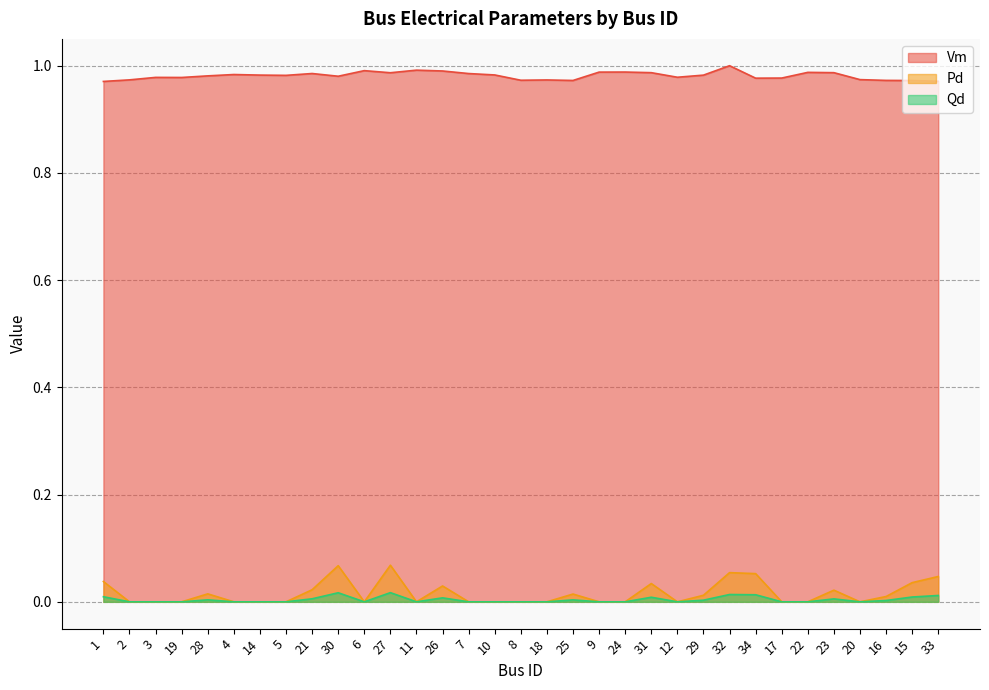

Reading left to right, extract all data points from this chart.

Vm: 1=1.0	2=1.0	3=1.0	19=1.0	28=1.0	4=1.0	14=1.0	5=1.0	21=1.0	30=1.0	6=1.0	27=1.0	11=1.0	26=1.0	7=1.0	10=1.0	8=1.0	18=1.0	25=1.0	9=1.0	24=1.0	31=1.0	12=1.0	29=1.0	32=1.0	34=1.0	17=1.0	22=1.0	23=1.0	20=1.0	16=1.0	15=1.0	33=1.0
Pd: 1=0.0	2=0.0	3=0.0	19=0.0	28=0.0	4=0.0	14=0.0	5=0.0	21=0.0	30=0.1	6=0.0	27=0.1	11=0.0	26=0.0	7=0.0	10=0.0	8=0.0	18=0.0	25=0.0	9=0.0	24=0.0	31=0.0	12=0.0	29=0.0	32=0.1	34=0.1	17=0.0	22=0.0	23=0.0	20=0.0	16=0.0	15=0.0	33=0.0
Qd: 1=0.0	2=0.0	3=0.0	19=0.0	28=0.0	4=0.0	14=0.0	5=0.0	21=0.0	30=0.0	6=0.0	27=0.0	11=0.0	26=0.0	7=0.0	10=0.0	8=0.0	18=0.0	25=0.0	9=0.0	24=0.0	31=0.0	12=0.0	29=0.0	32=0.0	34=0.0	17=0.0	22=0.0	23=0.0	20=0.0	16=0.0	15=0.0	33=0.0